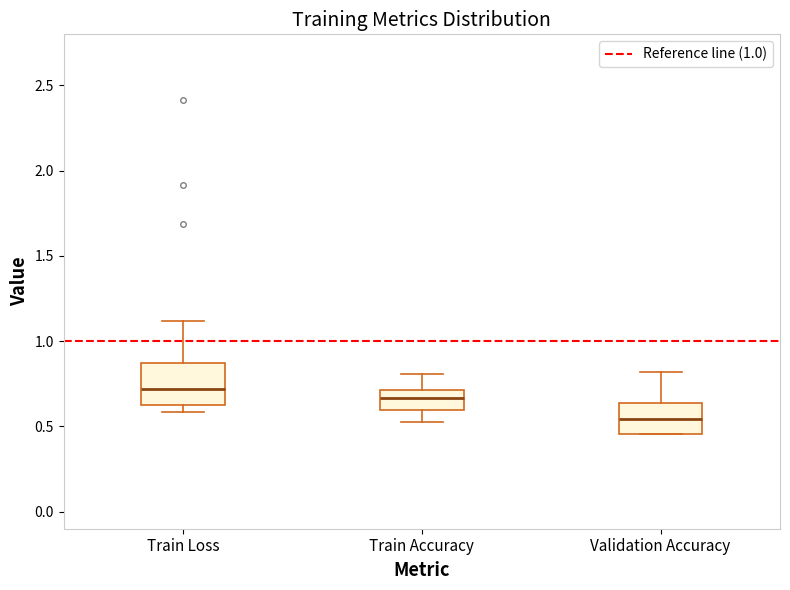

Reading left to right, read every box against the y-axis: the position of its median line, the range the box covers, and the ends of its whiskers. The values are not printed on the chart, so give them approximately, as read against the axis.

Train Loss: median 0.70, box 0.65 to 0.85, whiskers 0.60 to 1.10
Train Accuracy: median 0.65, box 0.60 to 0.70, whiskers 0.50 to 0.80
Validation Accuracy: median 0.55, box 0.45 to 0.65, whiskers 0.45 to 0.80